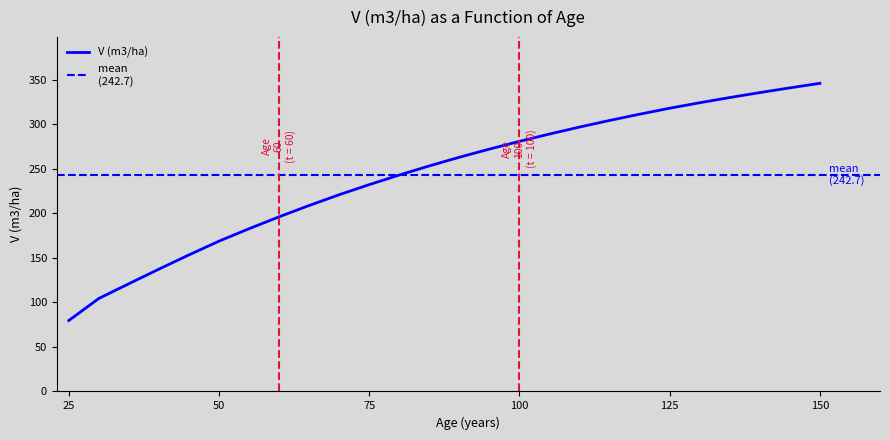

How many values exceed 262?

13